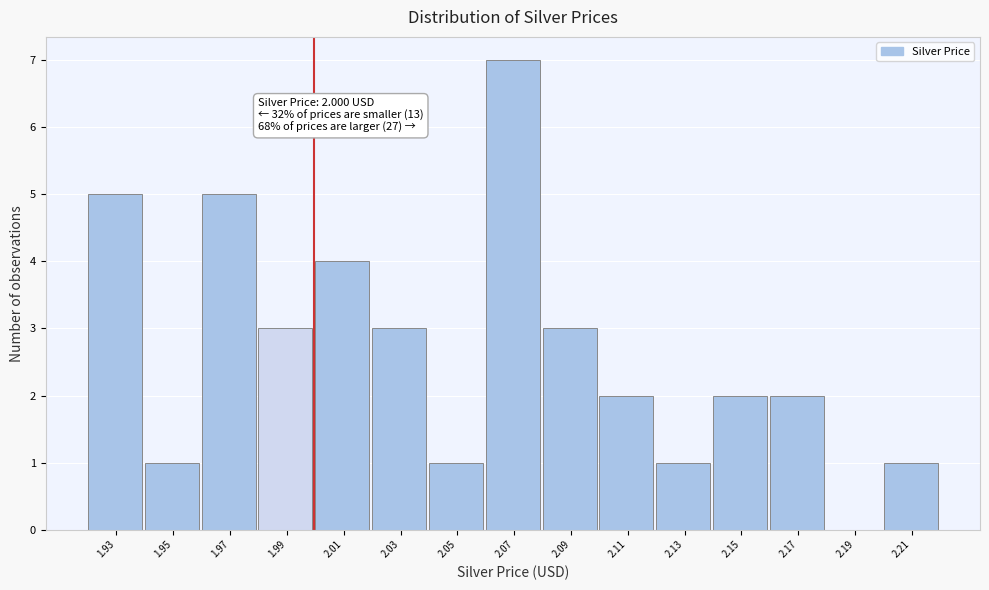

Reading right to left, extract all data points from this chart.

2.21=1	2.19=0	2.17=2	2.15=2	2.13=1	2.11=2	2.09=3	2.07=7	2.05=1	2.03=3	2.01=4	1.99=3	1.97=5	1.95=1	1.93=5